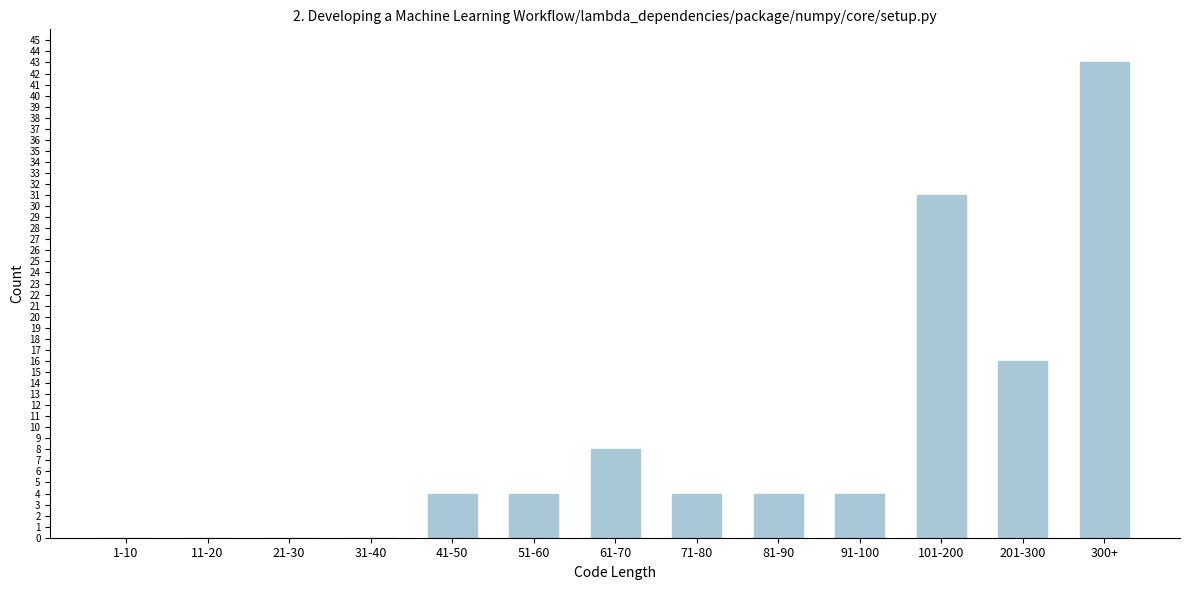

Reading right to left, transcribe all the data shown in this chart.

300+=43	201-300=16	101-200=31	91-100=4	81-90=4	71-80=4	61-70=8	51-60=4	41-50=4	31-40=0	21-30=0	11-20=0	1-10=0